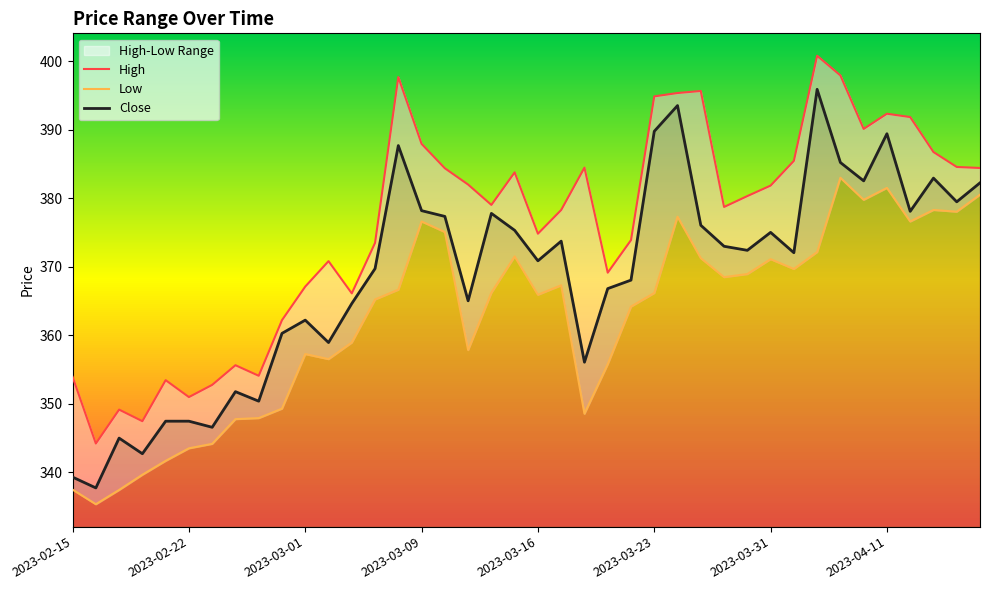

True or false: Low and Close intersect in this chart.

False